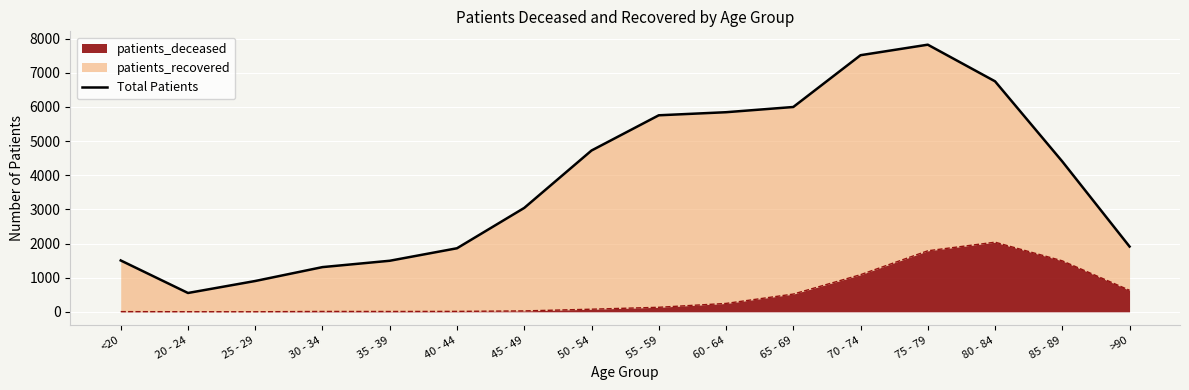

Reading left to right, extract all data points from this chart.

<20=1505	20 - 24=552	25 - 29=903	30 - 34=1310	35 - 39=1496	40 - 44=1862	45 - 49=3044	50 - 54=4725	55 - 59=5757	60 - 64=5847	65 - 69=6000	70 - 74=7517	75 - 79=7825	80 - 84=6752	85 - 89=4404	>90=1912